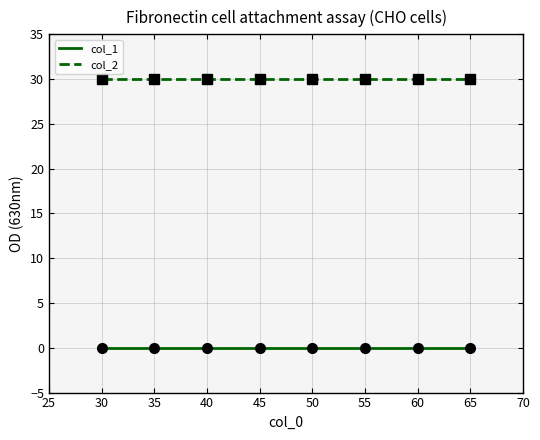

At 35, list the series in order from largest to smallest.

col_2, col_1